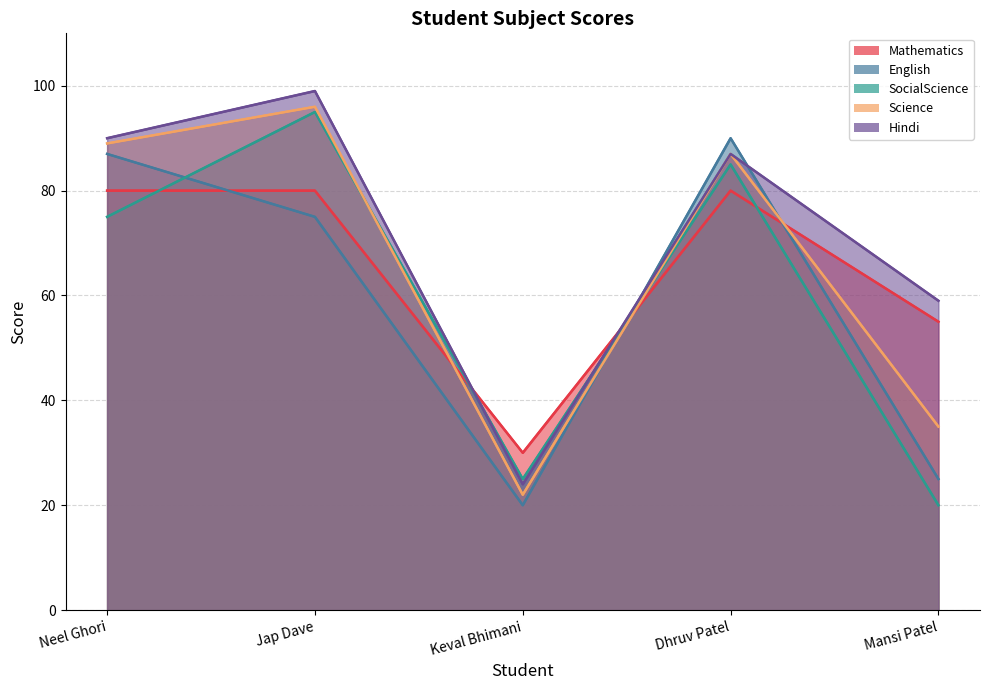

Rank the series by their maximum value, from lowest to highest.

Mathematics, English, SocialScience, Science, Hindi